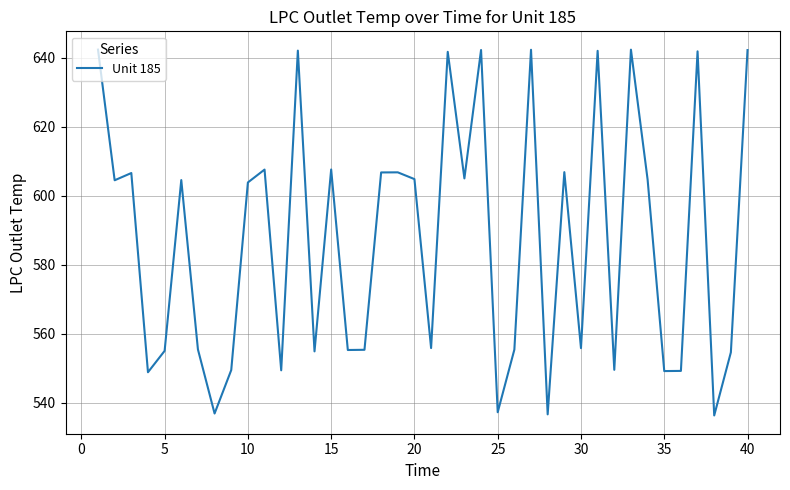

What is the difference between the maximum and minimum values?

106.1